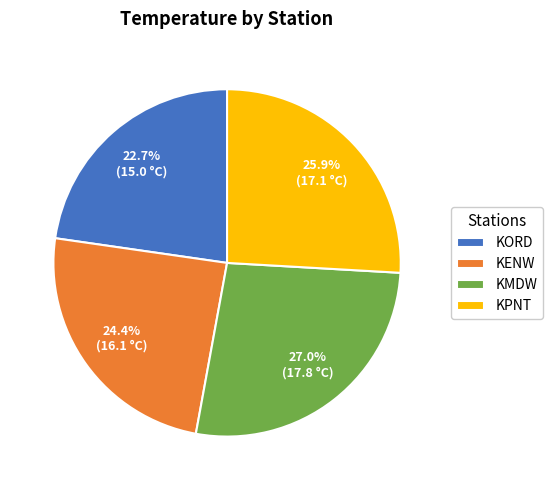

What is the largest slice in the pie chart?

KMDW